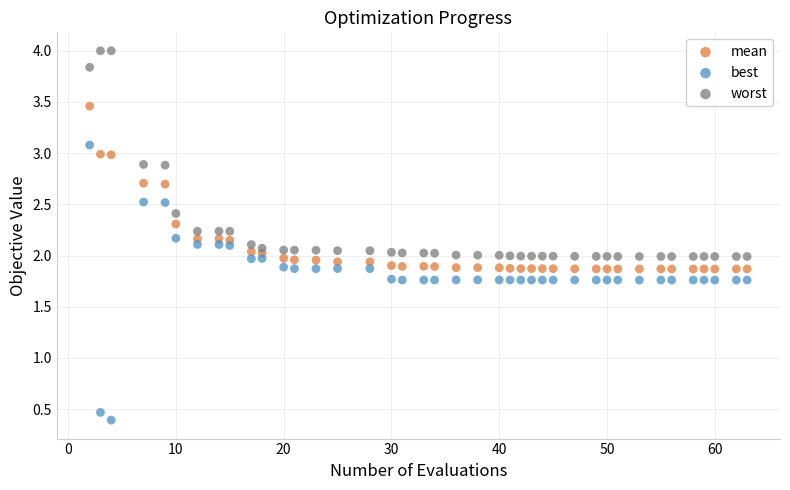

What is the X range (max minus min) for the scatter plot?

61.0